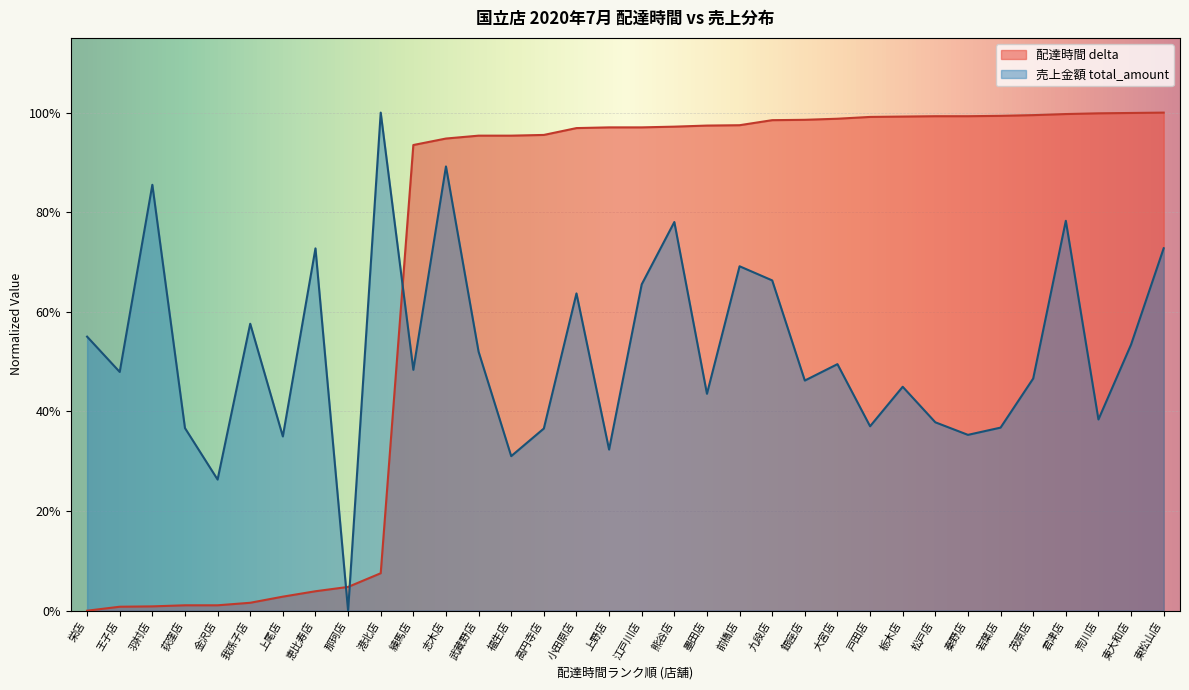

What is the label of the 30th point from the left?

茂原店